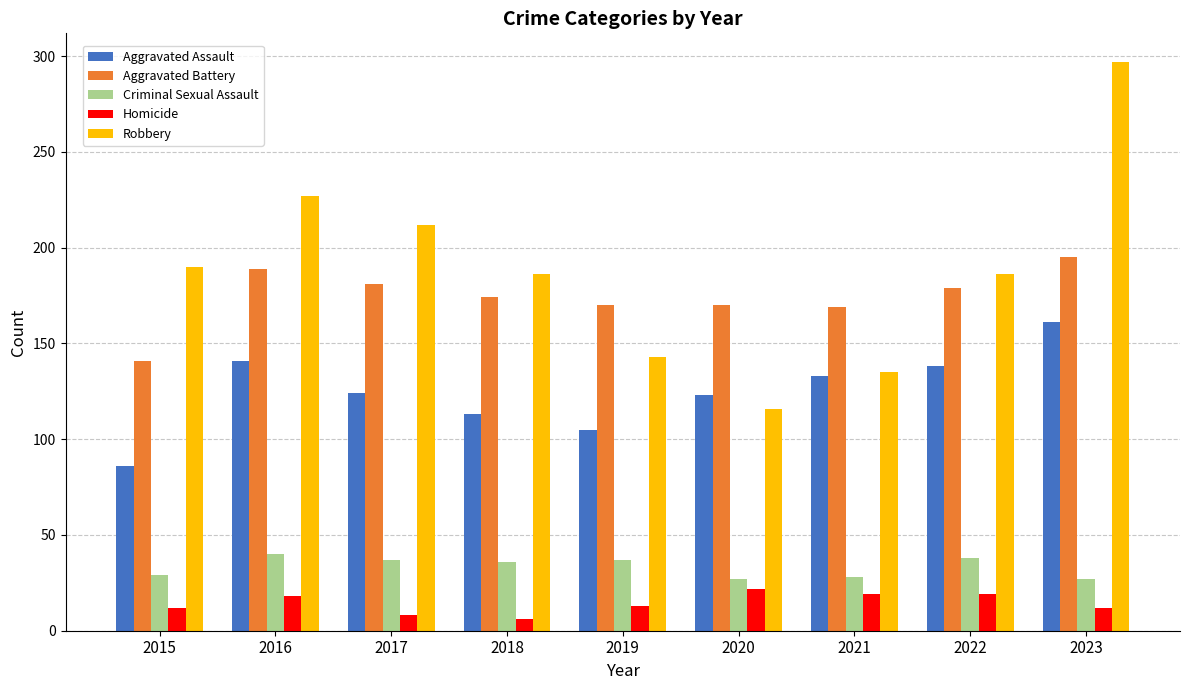

What is the value of the Aggravated Assault bar at the 9th from the left?

161